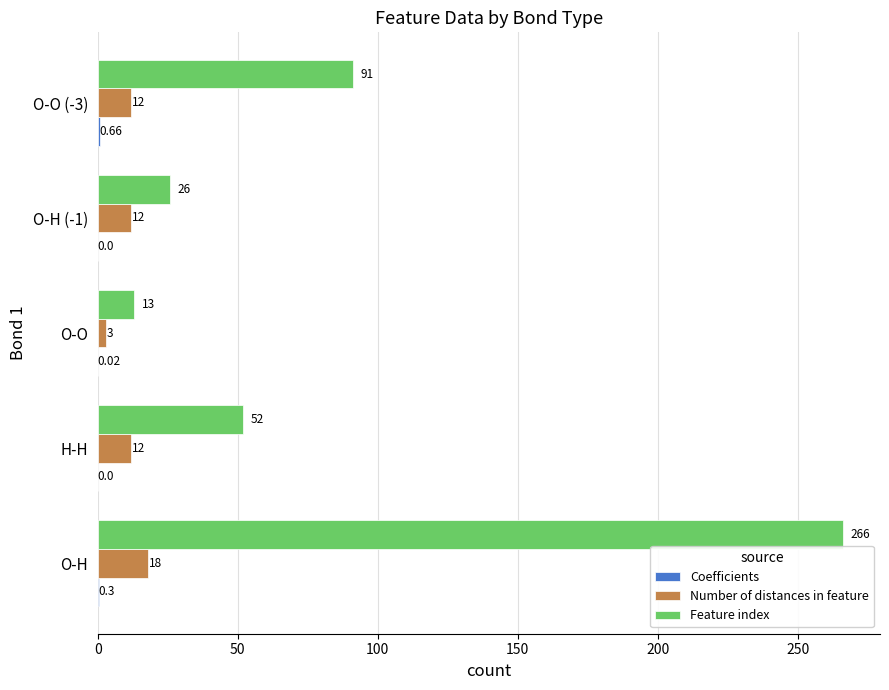

What is the sum of all Feature index values?

448.0